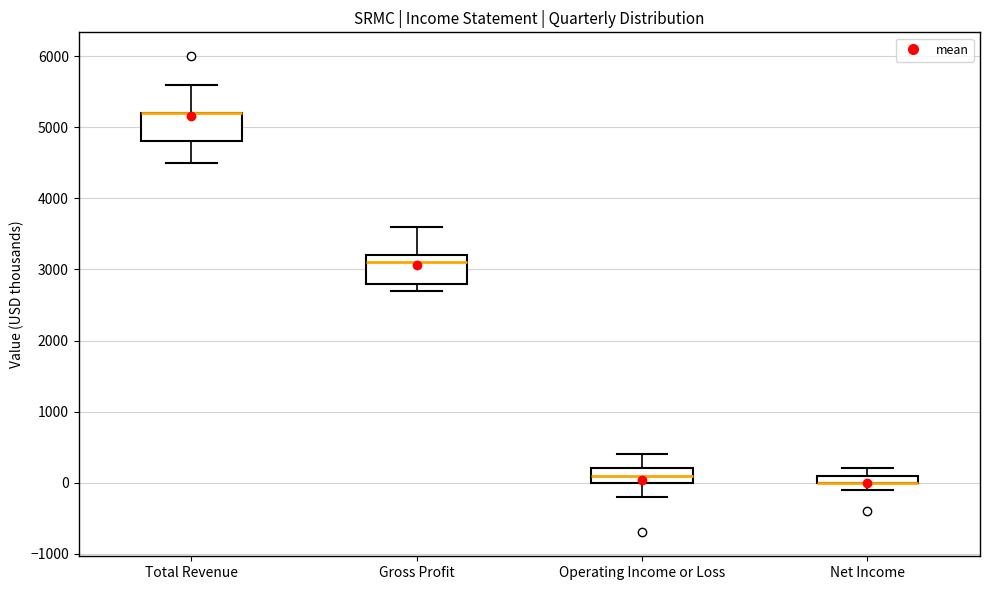

Where is the lower edge of the box for Gross Profit on the y-axis? The values are not printed on the chart, so give them approximately, as read against the axis.

2800